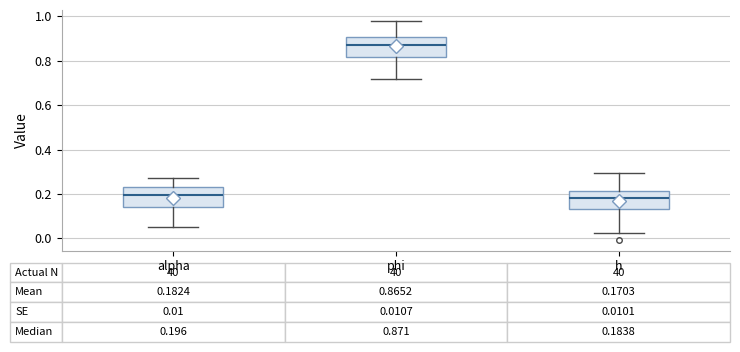

Which box's median line is the highest?

phi